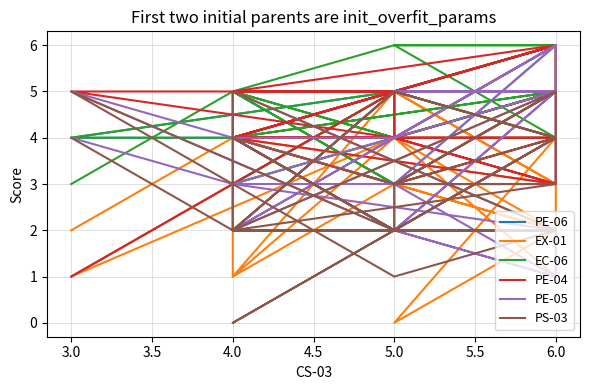

Where is the first local minimum for PS-03?

5.0